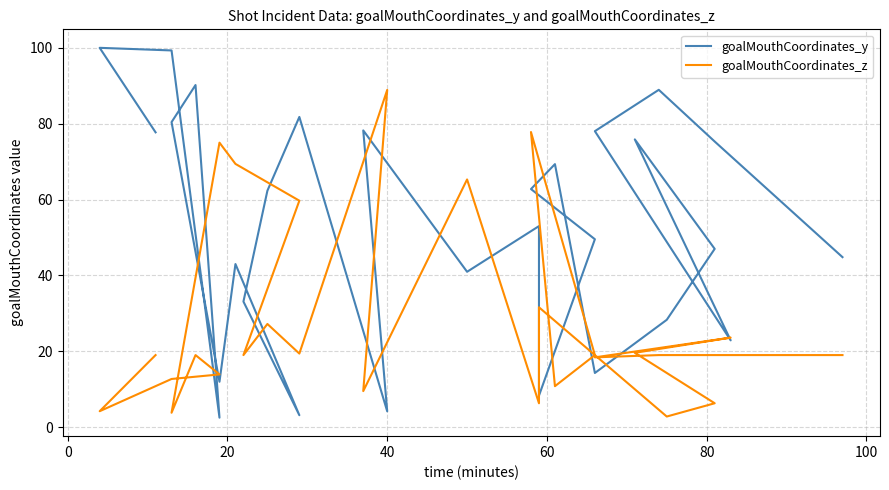

List the series in order of their overall mean, highest first.

goalMouthCoordinates_y, goalMouthCoordinates_z